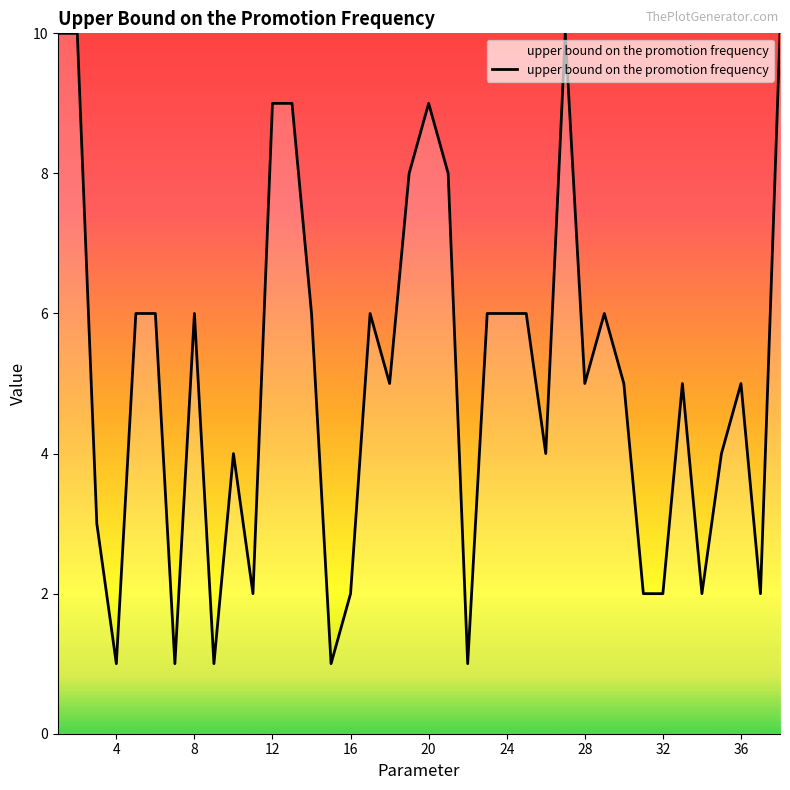

What is the greatest value displayed?

10